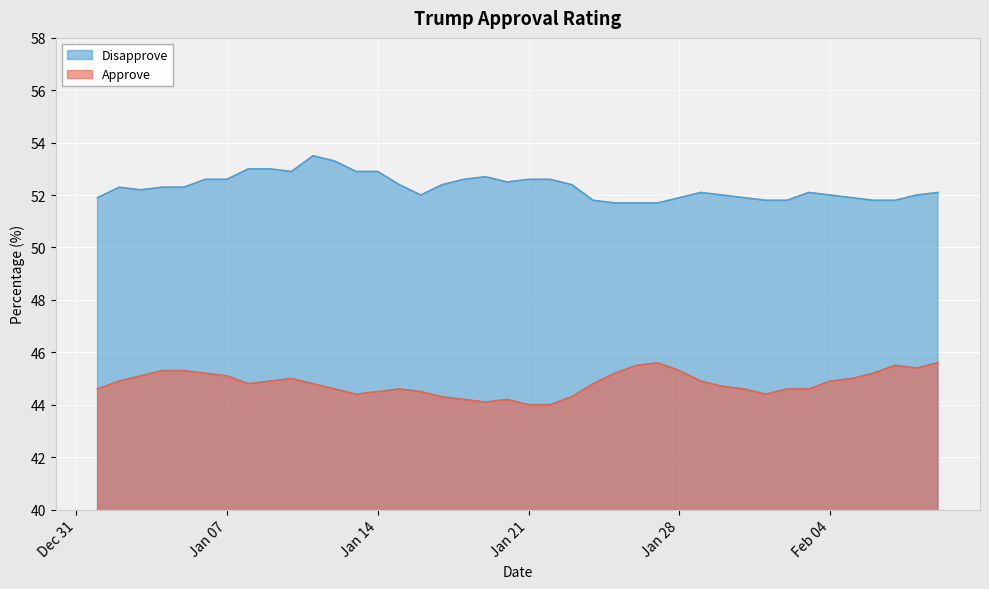

How many values in the Disapprove series exceed 52?

24